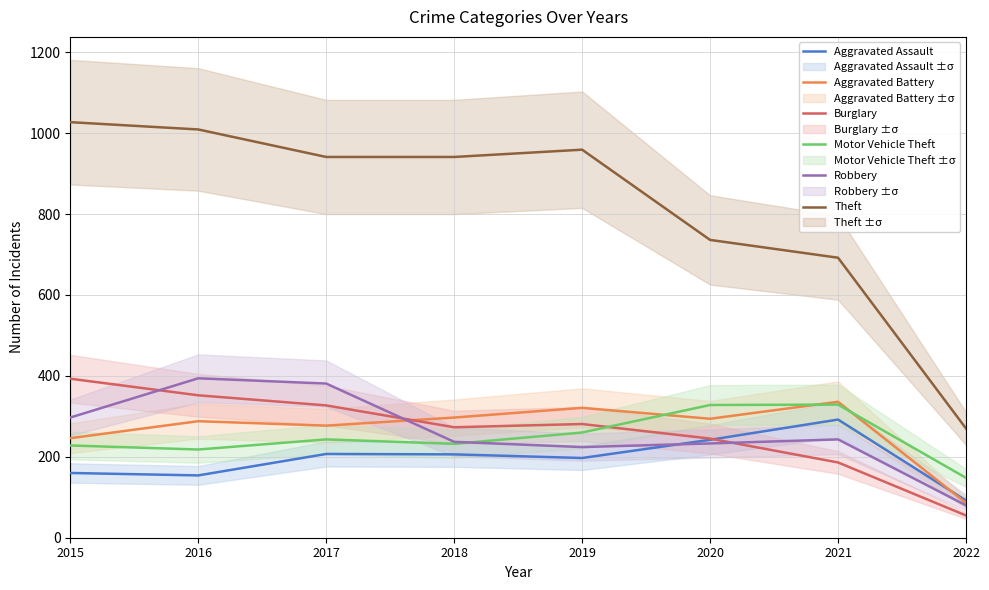

Does the chart have visible grid lines?

Yes